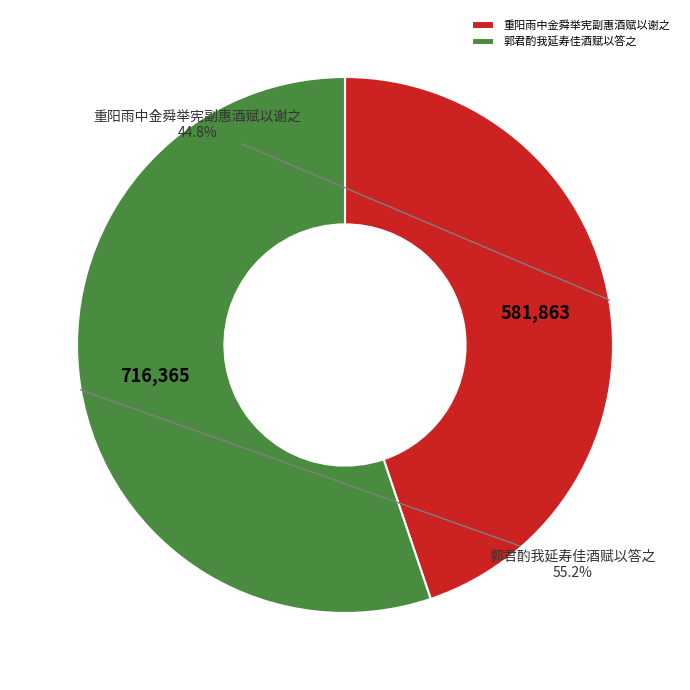

To the nearest percent, what is the combined percentage of 重阳雨中金舜举宪副惠酒赋以谢之 and 郭君酌我延寿佳酒赋以答之?

100%